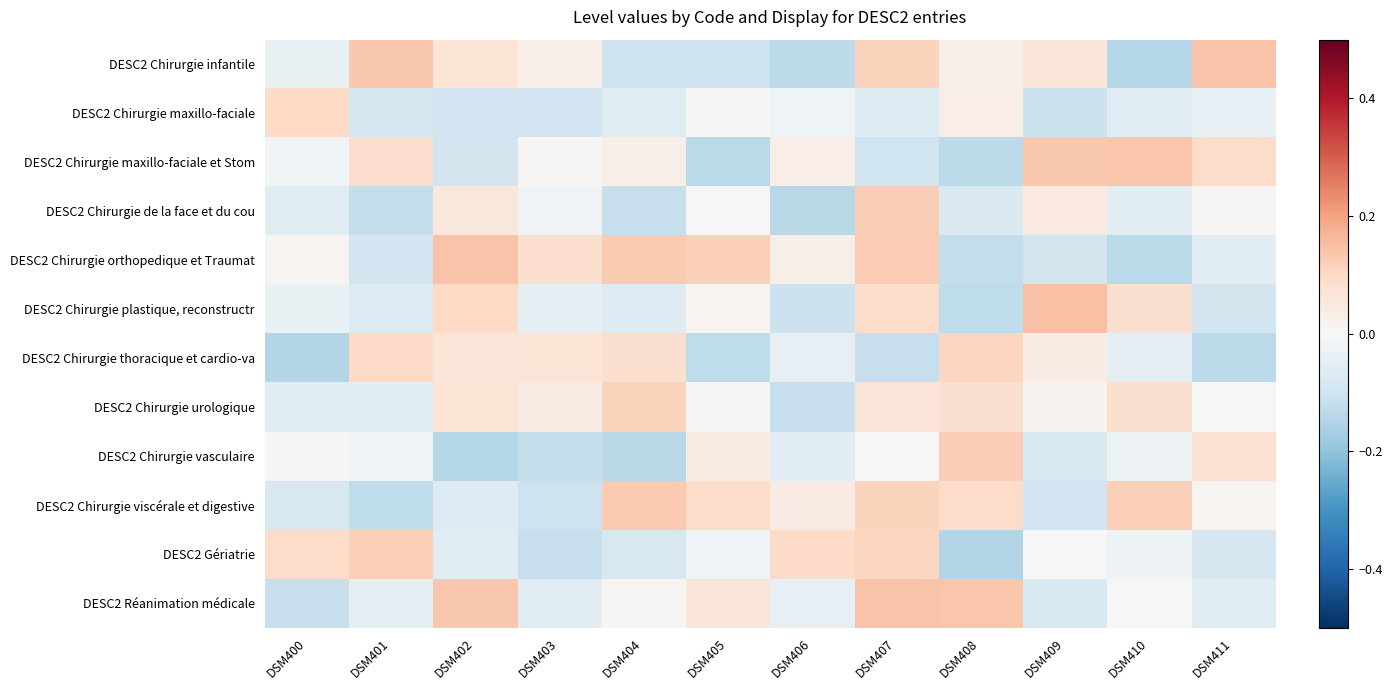

Reading left to right, transcribe all the data shown in this chart.

DESC2 Chirurgie infantile: DSM400=-0.0	DSM401=0.1	DSM402=0.1	DSM403=0.0	DSM404=-0.1	DSM405=-0.1	DSM406=-0.1	DSM407=0.1	DSM408=0.0	DSM409=0.1	DSM410=-0.1	DSM411=0.1
DESC2 Chirurgie maxillo-faciale: DSM400=0.1	DSM401=-0.1	DSM402=-0.1	DSM403=-0.1	DSM404=-0.1	DSM405=0.0	DSM406=-0.0	DSM407=-0.1	DSM408=0.0	DSM409=-0.1	DSM410=-0.1	DSM411=-0.0
DESC2 Chirurgie maxillo-faciale et Stom: DSM400=-0.0	DSM401=0.1	DSM402=-0.1	DSM403=0.0	DSM404=0.0	DSM405=-0.1	DSM406=0.0	DSM407=-0.1	DSM408=-0.1	DSM409=0.1	DSM410=0.1	DSM411=0.1
DESC2 Chirurgie de la face et du cou: DSM400=-0.1	DSM401=-0.1	DSM402=0.1	DSM403=-0.0	DSM404=-0.1	DSM405=-0.0	DSM406=-0.1	DSM407=0.1	DSM408=-0.1	DSM409=0.0	DSM410=-0.1	DSM411=0.0
DESC2 Chirurgie orthopedique et Traumat: DSM400=0.0	DSM401=-0.1	DSM402=0.1	DSM403=0.1	DSM404=0.1	DSM405=0.1	DSM406=0.0	DSM407=0.1	DSM408=-0.1	DSM409=-0.1	DSM410=-0.1	DSM411=-0.1
DESC2 Chirurgie plastique, reconstructr: DSM400=-0.0	DSM401=-0.1	DSM402=0.1	DSM403=-0.0	DSM404=-0.1	DSM405=0.0	DSM406=-0.1	DSM407=0.1	DSM408=-0.1	DSM409=0.1	DSM410=0.1	DSM411=-0.1
DESC2 Chirurgie thoracique et cardio-va: DSM400=-0.1	DSM401=0.1	DSM402=0.1	DSM403=0.1	DSM404=0.1	DSM405=-0.1	DSM406=-0.0	DSM407=-0.1	DSM408=0.1	DSM409=0.0	DSM410=-0.1	DSM411=-0.1
DESC2 Chirurgie urologique: DSM400=-0.1	DSM401=-0.1	DSM402=0.1	DSM403=0.0	DSM404=0.1	DSM405=-0.0	DSM406=-0.1	DSM407=0.1	DSM408=0.1	DSM409=0.0	DSM410=0.1	DSM411=-0.0
DESC2 Chirurgie vasculaire: DSM400=0.0	DSM401=-0.0	DSM402=-0.1	DSM403=-0.1	DSM404=-0.1	DSM405=0.0	DSM406=-0.1	DSM407=0.0	DSM408=0.1	DSM409=-0.1	DSM410=-0.0	DSM411=0.1
DESC2 Chirurgie viscérale et digestive: DSM400=-0.1	DSM401=-0.1	DSM402=-0.1	DSM403=-0.1	DSM404=0.1	DSM405=0.1	DSM406=0.0	DSM407=0.1	DSM408=0.1	DSM409=-0.1	DSM410=0.1	DSM411=0.0
DESC2 Gériatrie: DSM400=0.1	DSM401=0.1	DSM402=-0.1	DSM403=-0.1	DSM404=-0.1	DSM405=-0.0	DSM406=0.1	DSM407=0.1	DSM408=-0.1	DSM409=0.0	DSM410=-0.0	DSM411=-0.1
DESC2 Réanimation médicale: DSM400=-0.1	DSM401=-0.0	DSM402=0.1	DSM403=-0.1	DSM404=0.0	DSM405=0.1	DSM406=-0.0	DSM407=0.1	DSM408=0.1	DSM409=-0.1	DSM410=-0.0	DSM411=-0.1